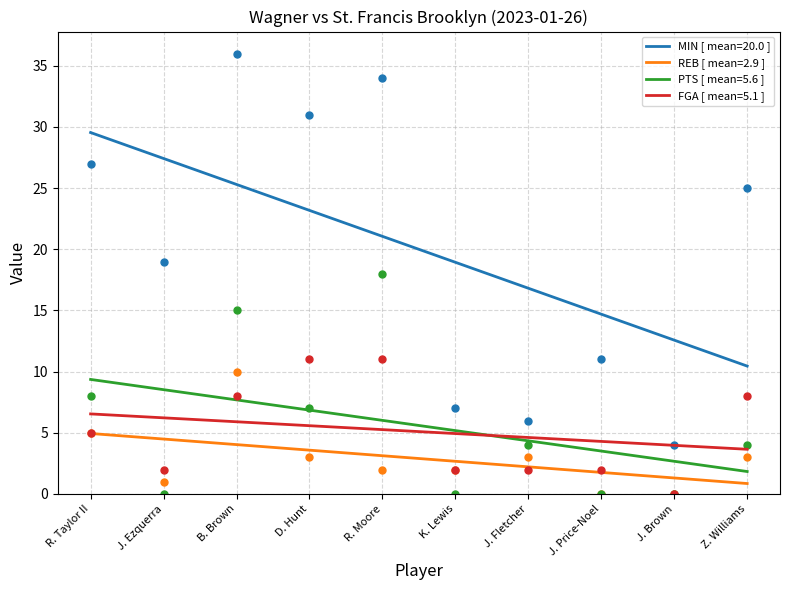

Which has a higher value, B. Brown or K. Lewis?

B. Brown